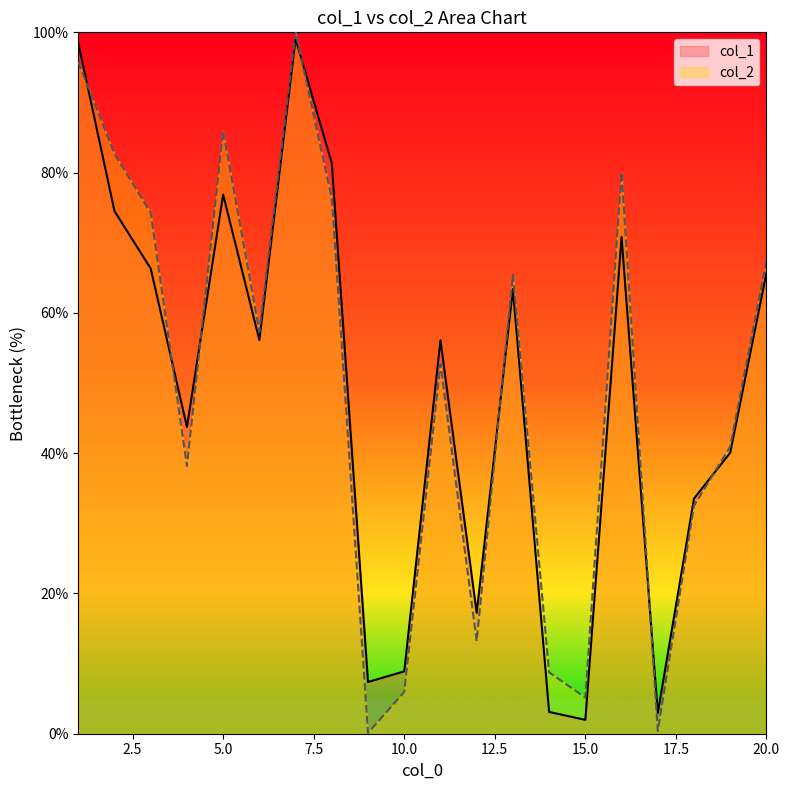

What are all the series names shown in the legend?

col_1, col_2